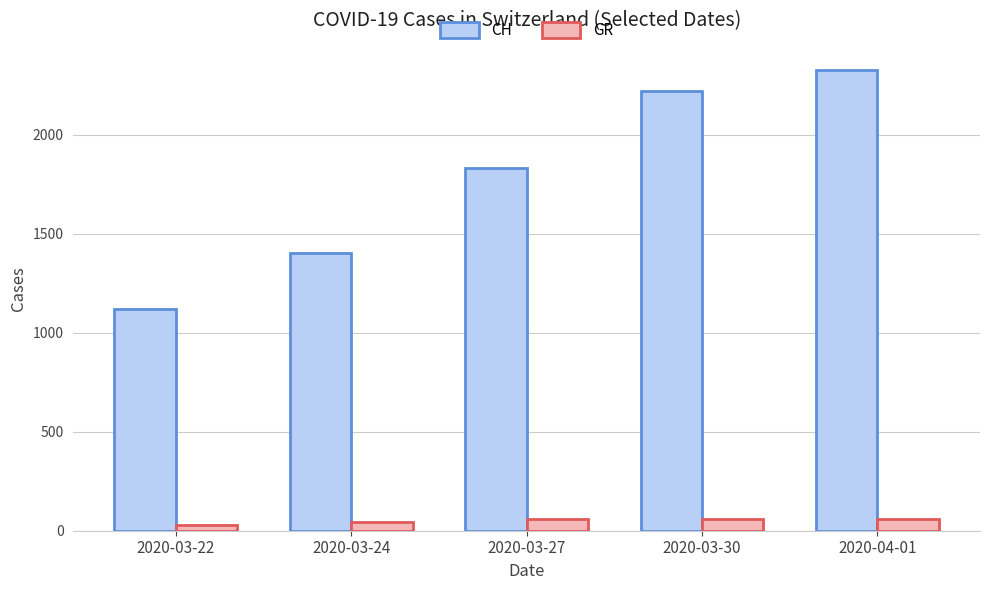

What is the label of the 5th bar from the left?

2020-04-01